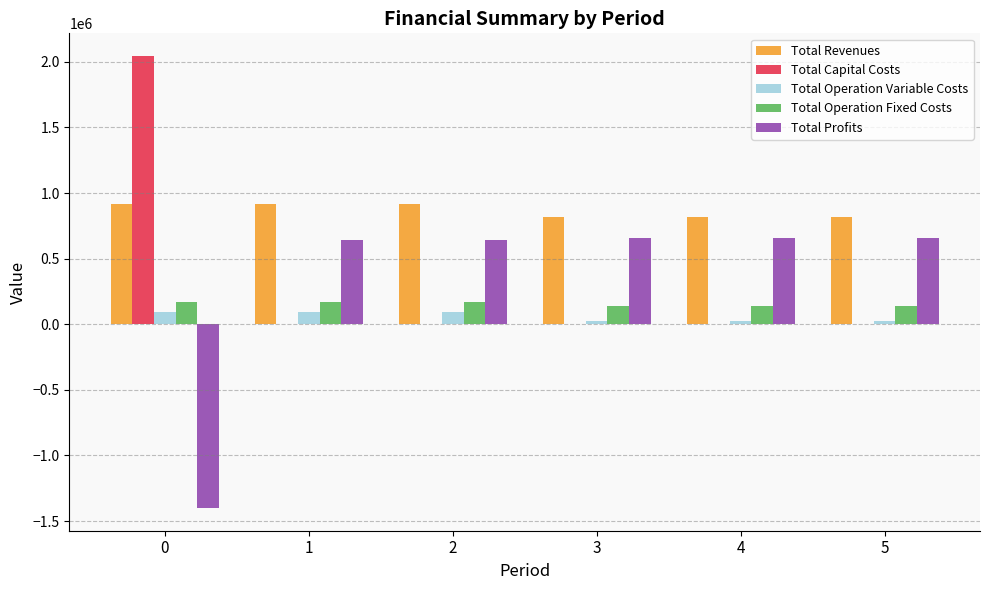

Which series has the largest total across all categories?

Total Revenues